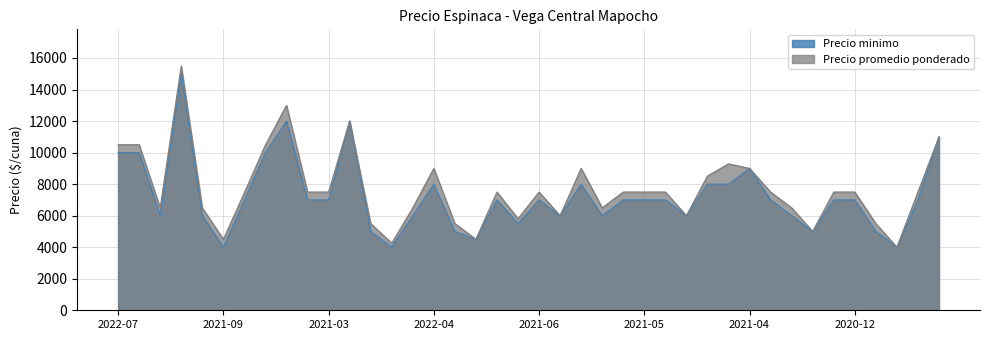

Which series has the largest range (max minus min)?

Precio promedio ponderado